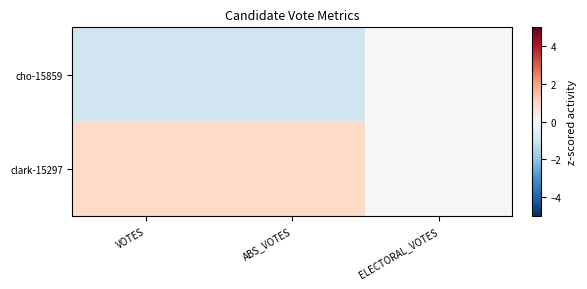

Which series changed the most between VOTES and ELECTORAL_VOTES?

cho-15859